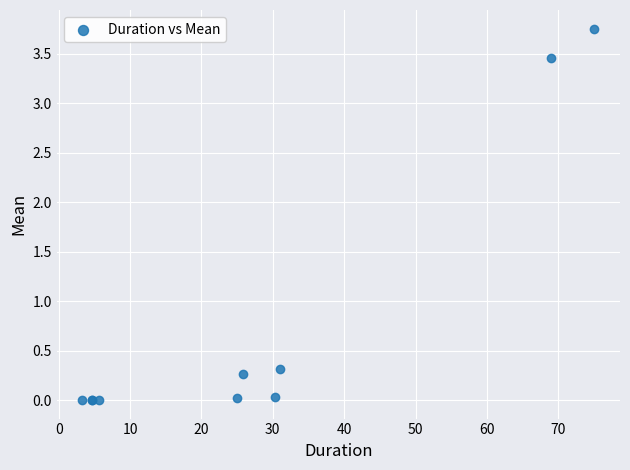

What Y value in the scatter plot is closest to 1?

0.3